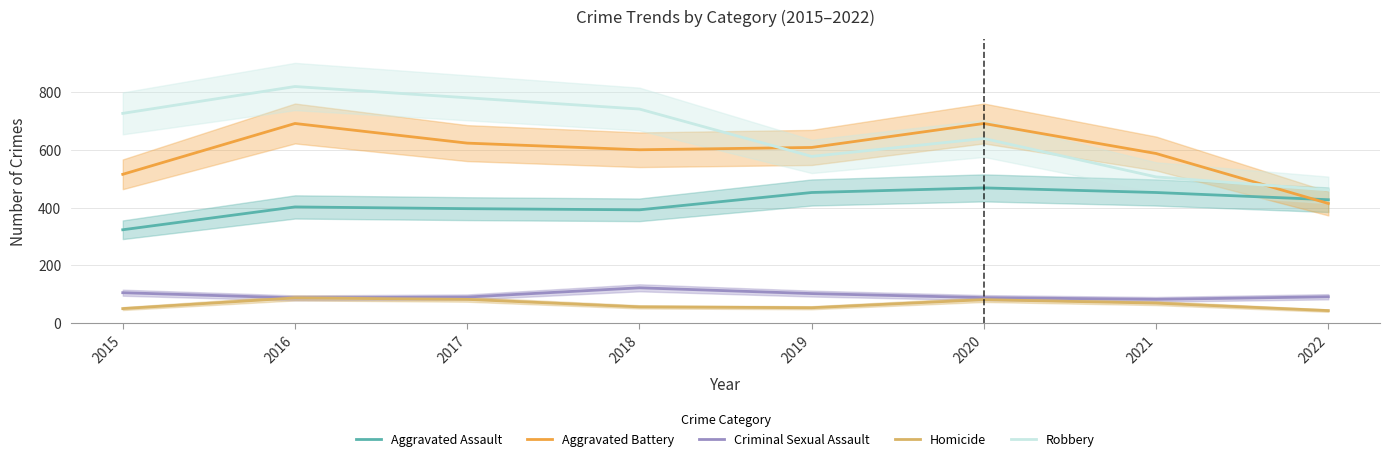

What is the value of the Aggravated Assault point at the 5th from the left?

452